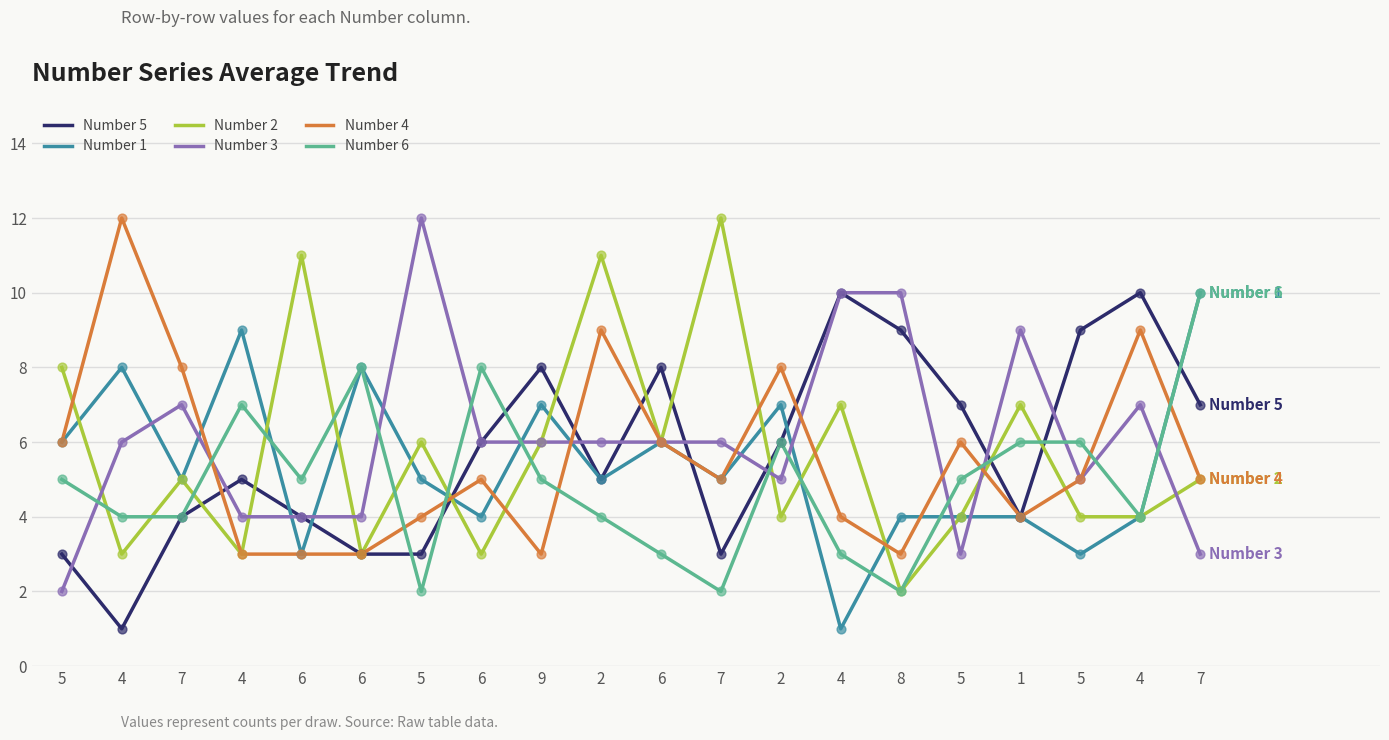

Is the value of Number 2 at 6 greater than the value of Number 3 at 6?

Yes